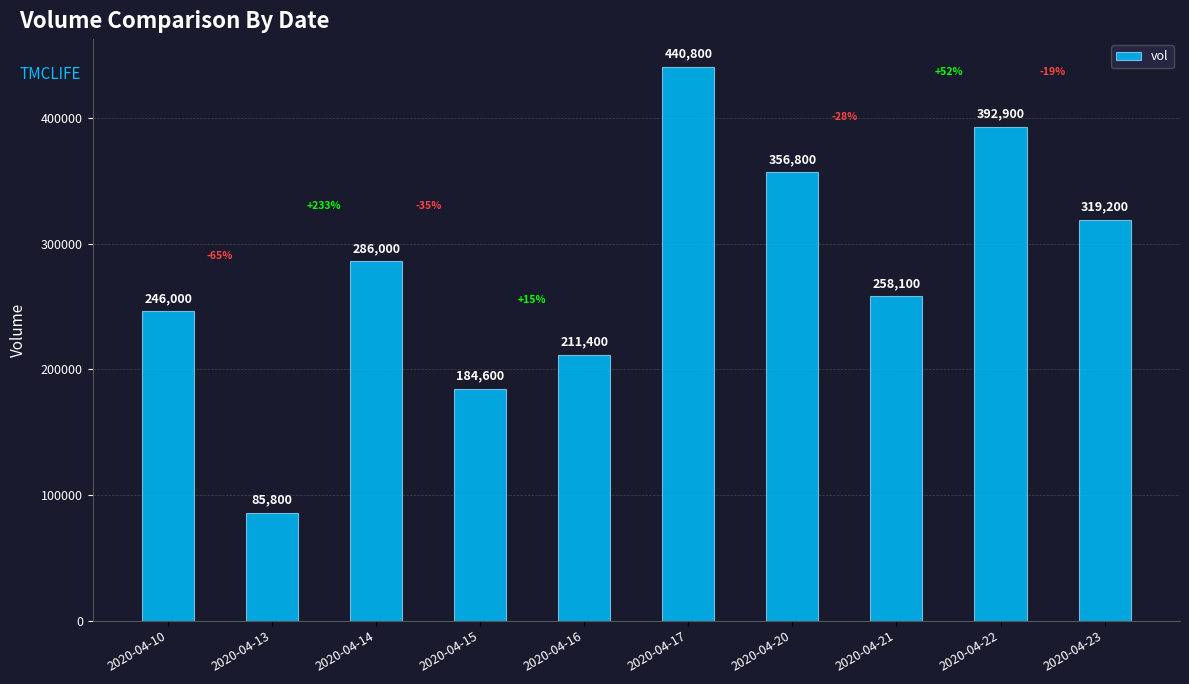

What is the difference between the values at 2020-04-16 and 2020-04-14?

74600